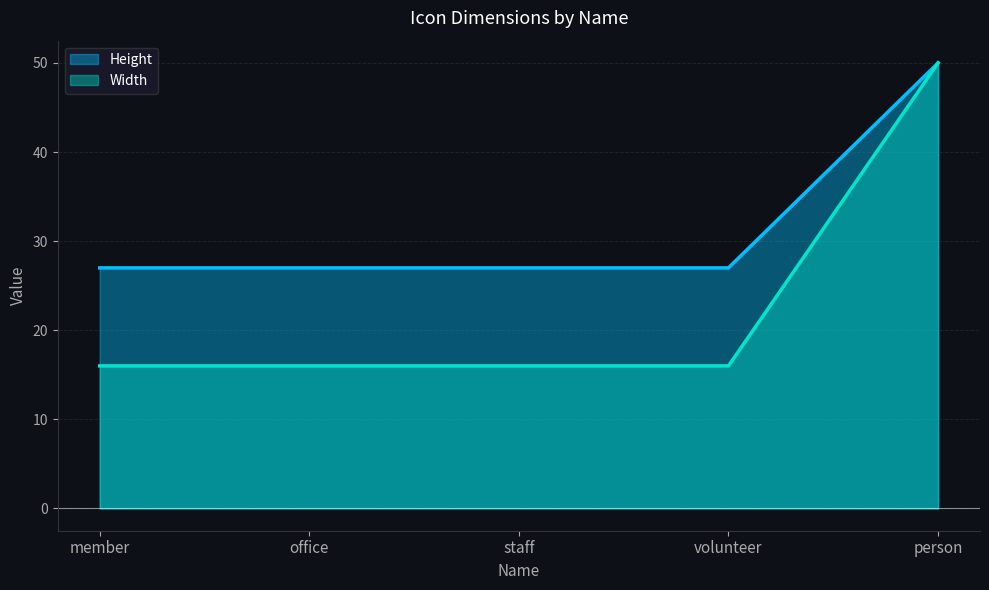

Reading left to right, list all the values displayed in this chart.

Height: member=27	office=27	staff=27	volunteer=27	person=50
Width: member=16	office=16	staff=16	volunteer=16	person=50